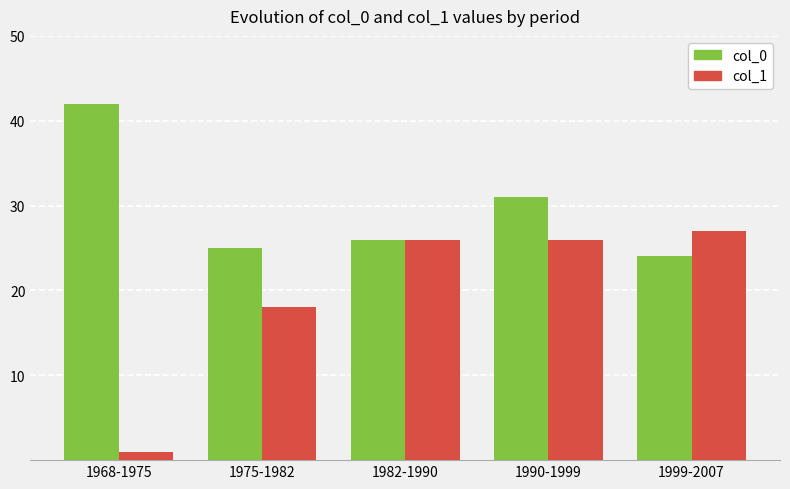

Between 1975-1982 and 1999-2007, which series saw the biggest shift?

col_1